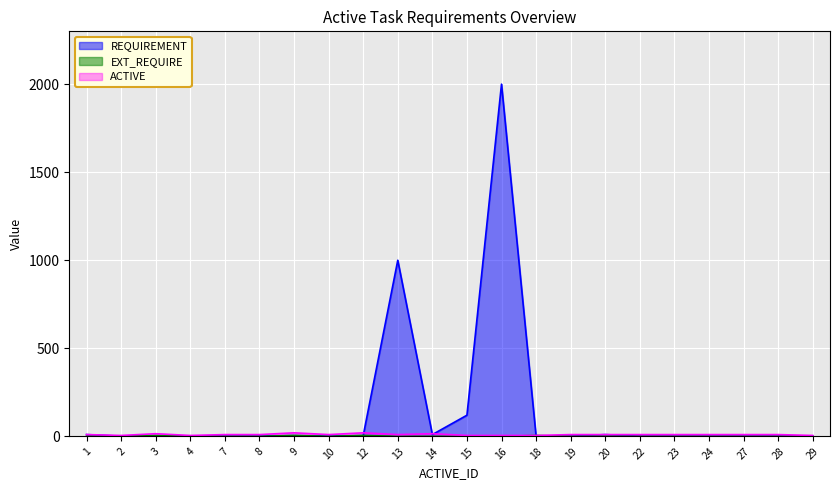

What is the difference between the maximum and minimum values in the ACTIVE series?

15